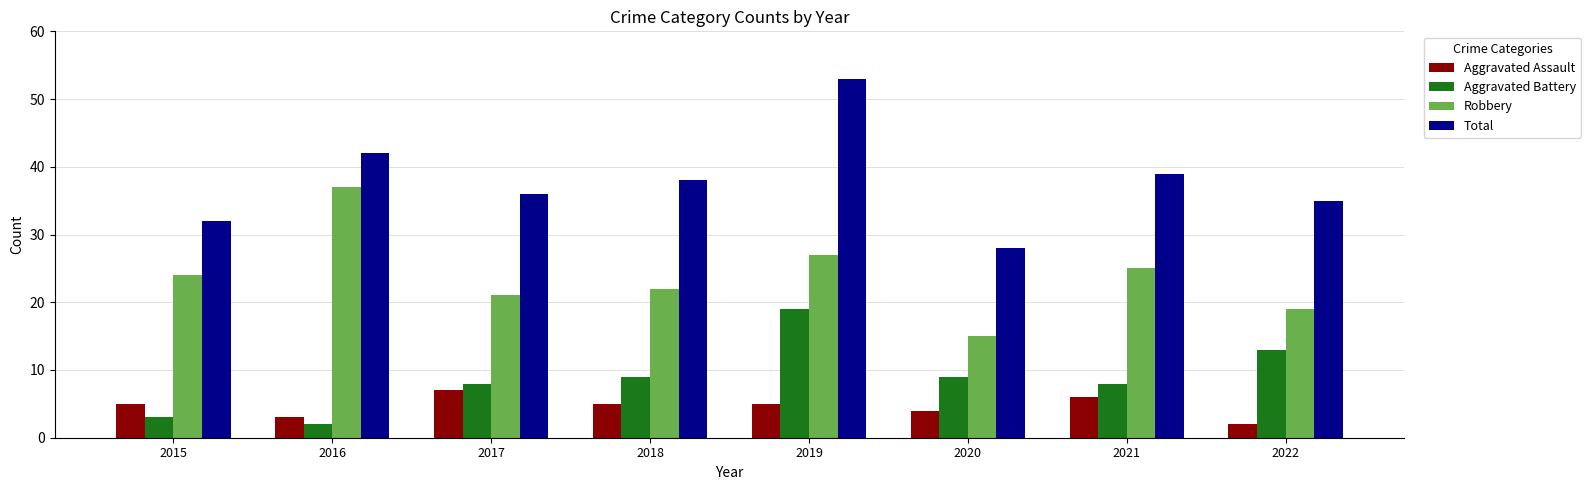

Is it true that Aggravated Assault equals 7 at 2017?

True